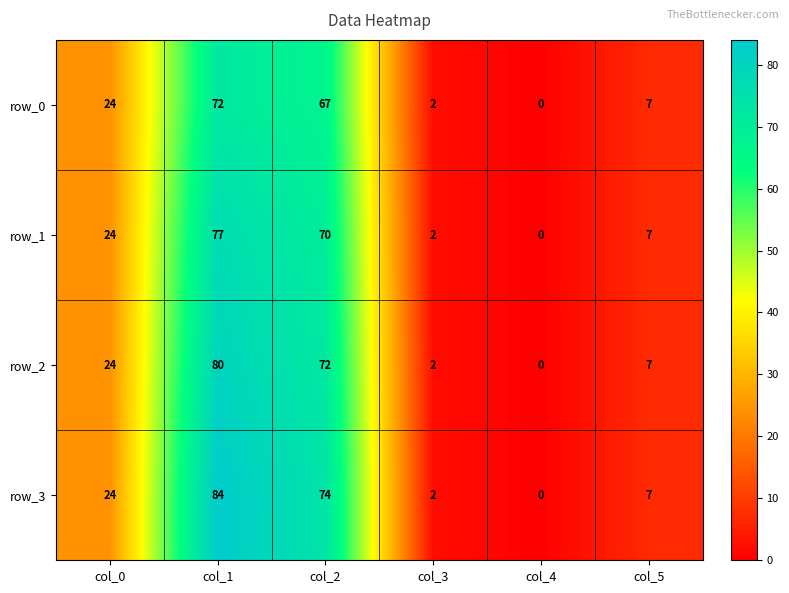

Is it true that row_0 equals 72 at col_1?

True